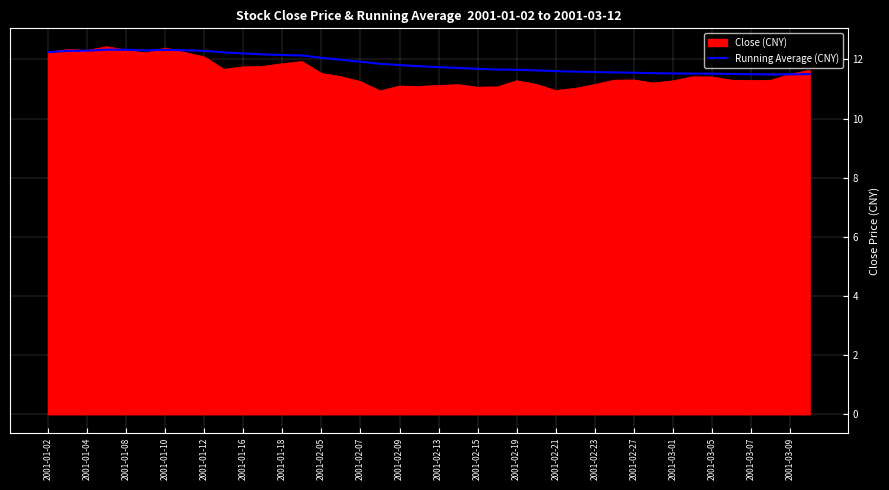

Which series has the largest range (max minus min)?

Close (CNY)